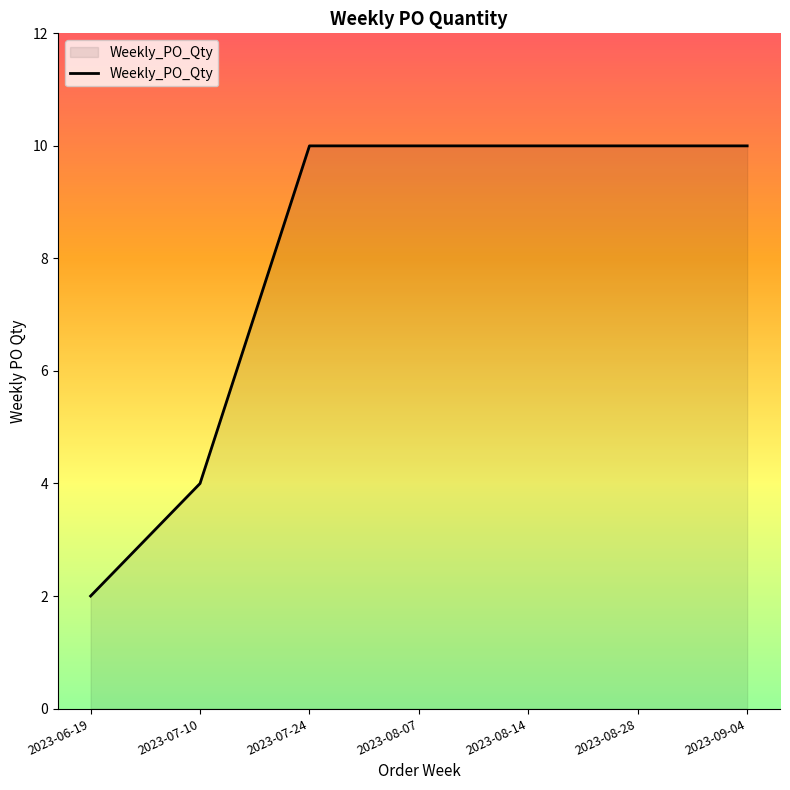

Which label corresponds to the smallest value in the chart?

2023-06-19